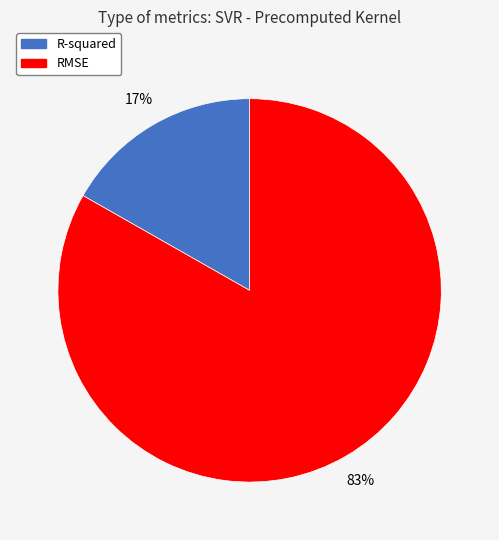

Which has a higher value, RMSE or R-squared?

RMSE